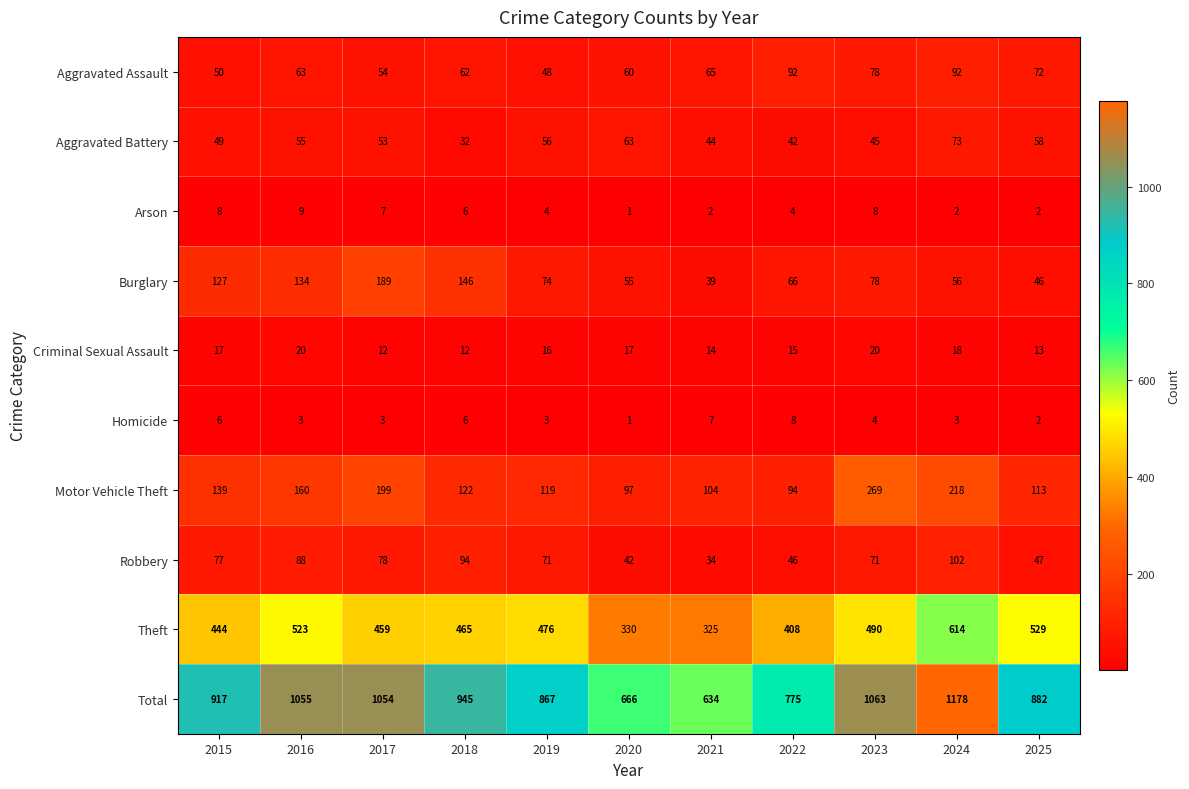

The value of Aggravated Battery at 2020 is 99. True or false?

False